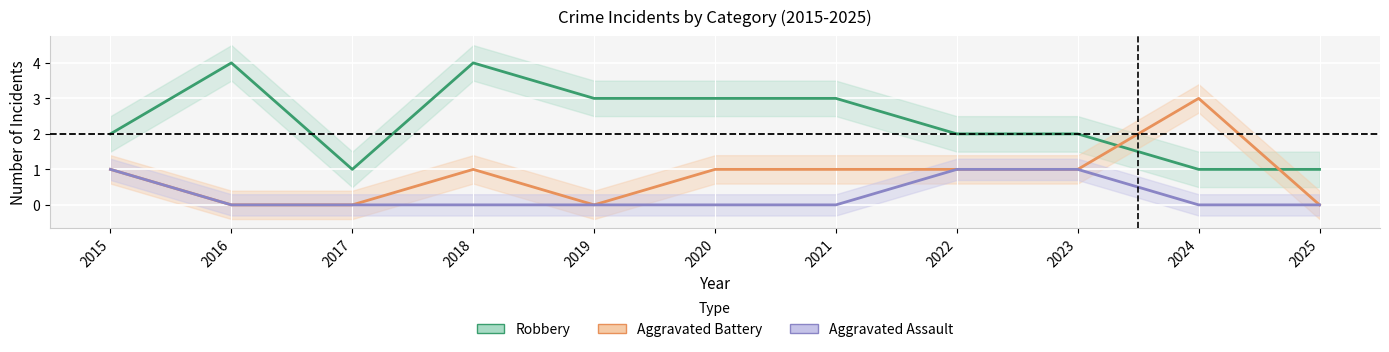

How many Aggravated Assault values are between 0 and 1?

11